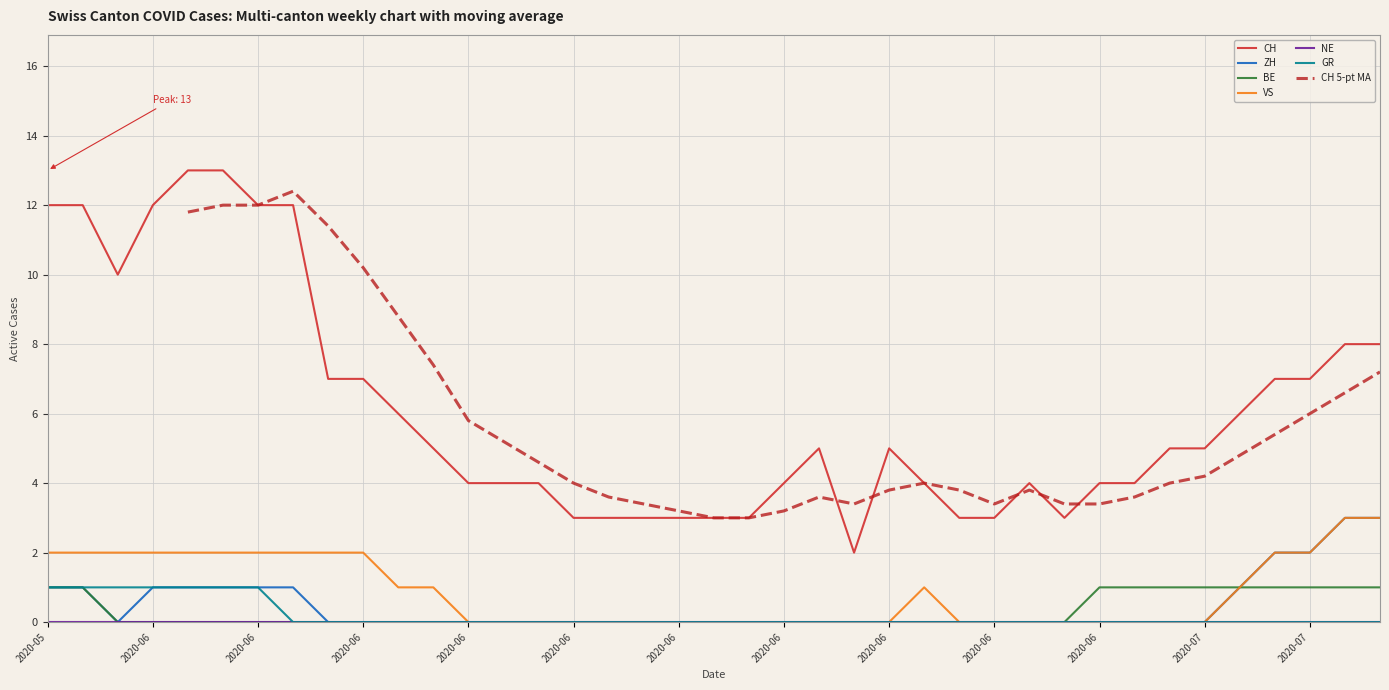

True or false: ZH has a value of -1 at 2020-06-08.

False